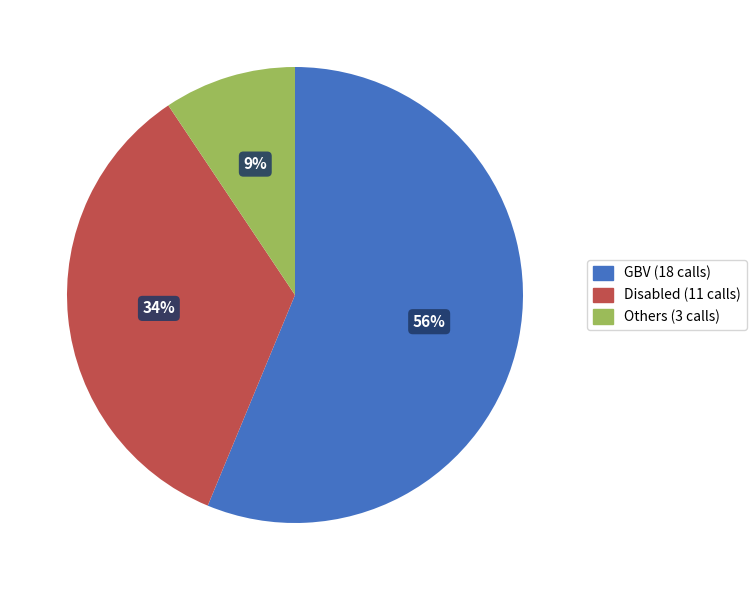

Which slice is the smallest?

Others